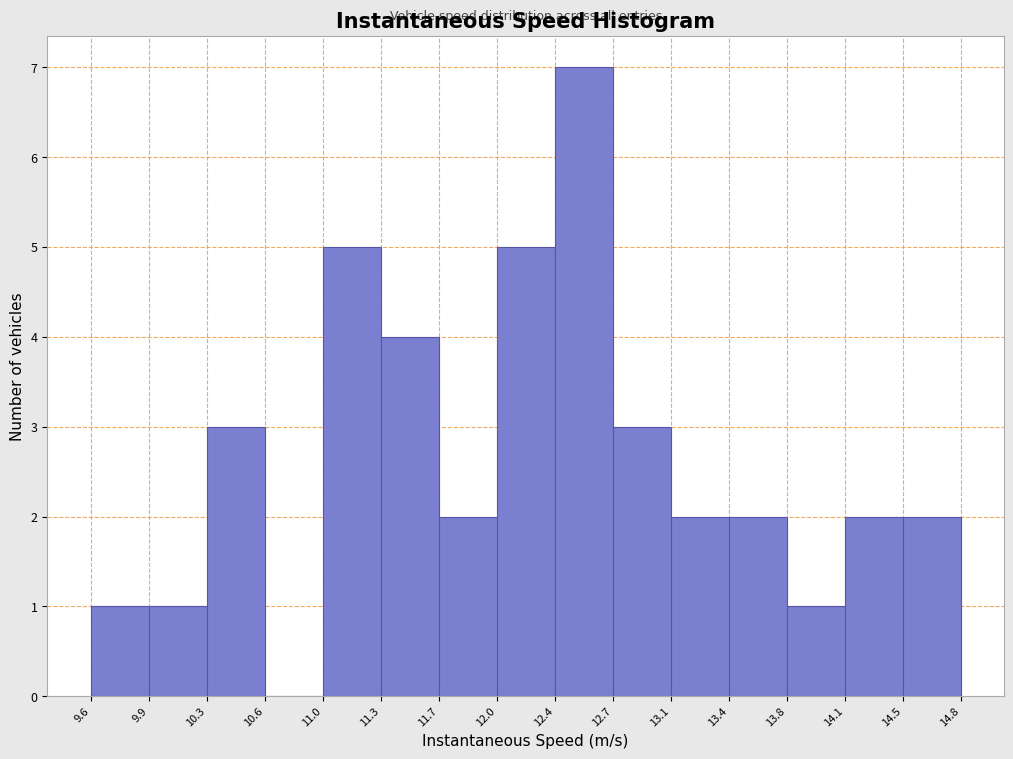

Reading left to right, list every bar in this chart as the range it spans on the x-axis followed by its height. The values are not printed on the chart, so give them approximately, as read against the axis.

9.6 to 9.9: 1
9.9 to 10.3: 1
10.3 to 10.6: 3
10.6 to 11.0: 0
11.0 to 11.3: 5
11.3 to 11.7: 4
11.7 to 12.0: 2
12.0 to 12.4: 5
12.4 to 12.7: 7
12.7 to 13.1: 3
13.1 to 13.4: 2
13.4 to 13.8: 2
13.8 to 14.1: 1
14.1 to 14.5: 2
14.5 to 14.8: 2